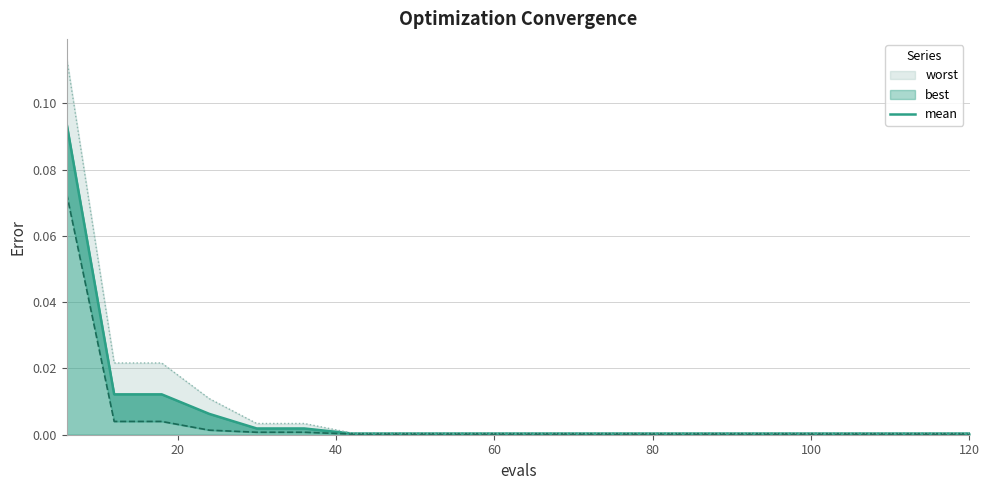

What is the greatest value displayed?

0.1